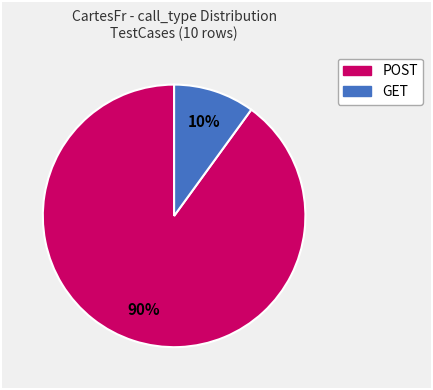

To the nearest percent, what is the average slice percentage?

50%